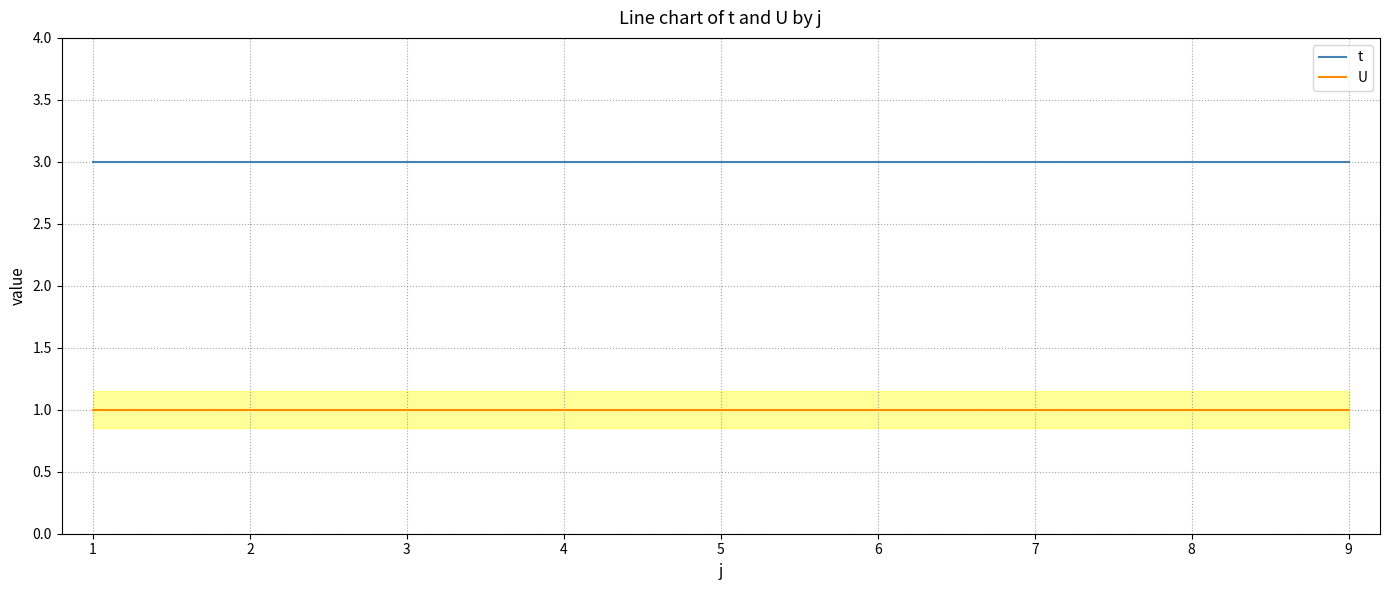

True or false: U and t cross at least once.

False